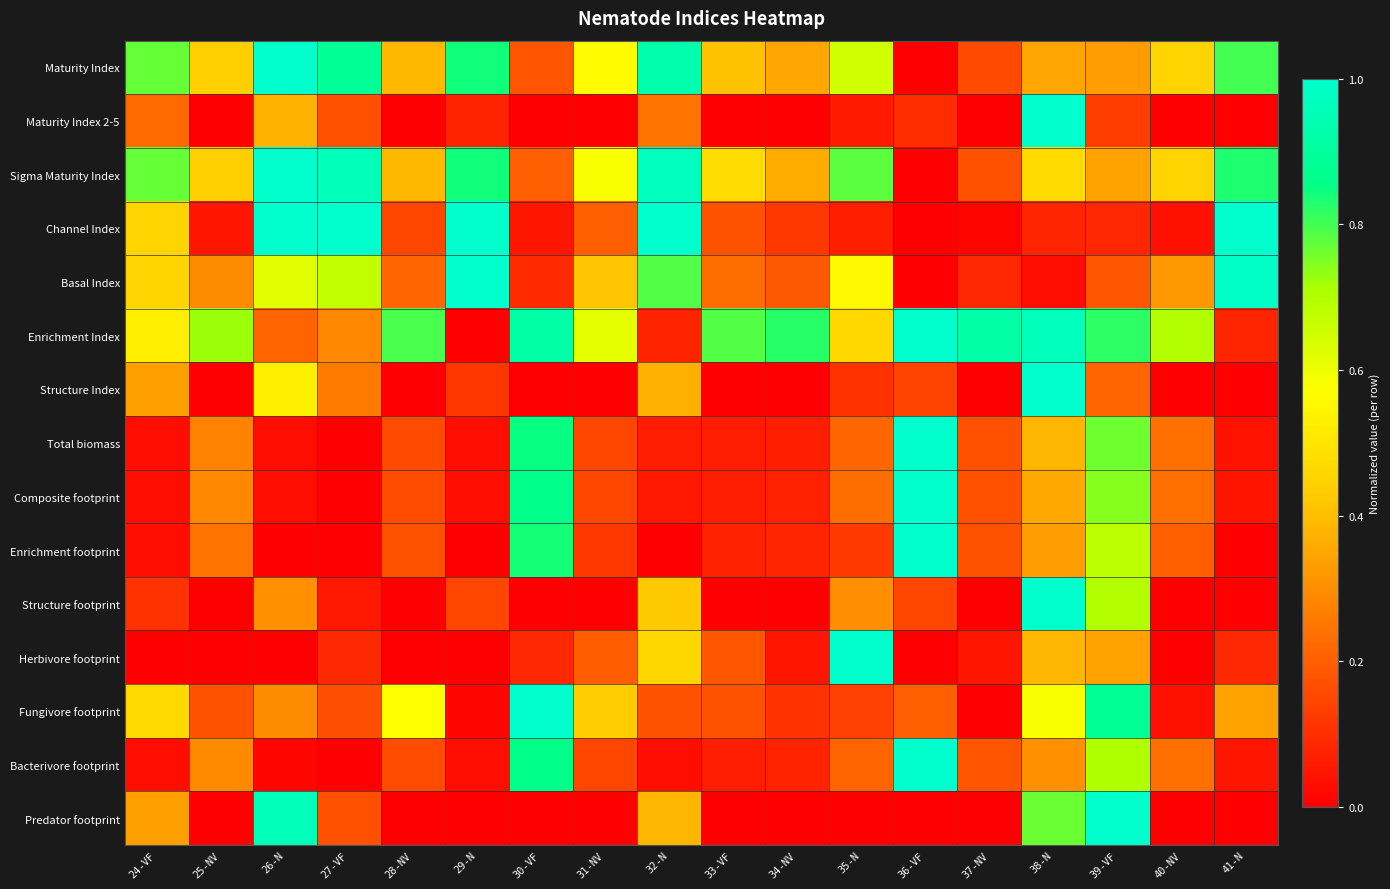

Reading left to right, list all the values displayed in this chart.

Maturity Index: 24-VF=0.8	25-NV=0.4	26-N=1.0	27-VF=0.9	28-NV=0.4	29-N=0.8	30-VF=0.2	31-NV=0.6	32-N=0.9	33-VF=0.4	34-NV=0.4	35-N=0.7	36-VF=0.0	37-NV=0.2	38-N=0.4	39-VF=0.3	40-NV=0.4	41-N=0.8
Maturity Index 2-5: 24-VF=0.2	25-NV=0.0	26-N=0.4	27-VF=0.2	28-NV=0.0	29-N=0.1	30-VF=0.0	31-NV=0.0	32-N=0.2	33-VF=0.0	34-NV=0.0	35-N=0.1	36-VF=0.1	37-NV=0.0	38-N=1.0	39-VF=0.1	40-NV=0.0	41-N=0.0
Sigma Maturity Index: 24-VF=0.8	25-NV=0.4	26-N=1.0	27-VF=1.0	28-NV=0.4	29-N=0.8	30-VF=0.2	31-NV=0.6	32-N=1.0	33-VF=0.5	34-NV=0.4	35-N=0.8	36-VF=0.0	37-NV=0.2	38-N=0.5	39-VF=0.3	40-NV=0.4	41-N=0.8
Channel Index: 24-VF=0.5	25-NV=0.0	26-N=1.0	27-VF=1.0	28-NV=0.1	29-N=1.0	30-VF=0.0	31-NV=0.2	32-N=1.0	33-VF=0.2	34-NV=0.1	35-N=0.1	36-VF=0.0	37-NV=0.0	38-N=0.1	39-VF=0.1	40-NV=0.0	41-N=1.0
Basal Index: 24-VF=0.5	25-NV=0.3	26-N=0.6	27-VF=0.7	28-NV=0.2	29-N=1.0	30-VF=0.1	31-NV=0.4	32-N=0.8	33-VF=0.2	34-NV=0.2	35-N=0.6	36-VF=0.0	37-NV=0.1	38-N=0.0	39-VF=0.2	40-NV=0.3	41-N=1.0
Enrichment Index: 24-VF=0.5	25-NV=0.7	26-N=0.2	27-VF=0.3	28-NV=0.8	29-N=0.0	30-VF=0.9	31-NV=0.6	32-N=0.1	33-VF=0.8	34-NV=0.8	35-N=0.5	36-VF=1.0	37-NV=0.9	38-N=1.0	39-VF=0.8	40-NV=0.7	41-N=0.1
Structure Index: 24-VF=0.3	25-NV=0.0	26-N=0.5	27-VF=0.3	28-NV=0.0	29-N=0.1	30-VF=0.0	31-NV=0.0	32-N=0.4	33-VF=0.0	34-NV=0.0	35-N=0.1	36-VF=0.1	37-NV=0.0	38-N=1.0	39-VF=0.2	40-NV=0.0	41-N=0.0
Total biomass: 24-VF=0.0	25-NV=0.3	26-N=0.0	27-VF=0.0	28-NV=0.2	29-N=0.0	30-VF=0.9	31-NV=0.1	32-N=0.1	33-VF=0.1	34-NV=0.1	35-N=0.2	36-VF=1.0	37-NV=0.2	38-N=0.4	39-VF=0.8	40-NV=0.2	41-N=0.0
Composite footprint: 24-VF=0.0	25-NV=0.3	26-N=0.0	27-VF=0.0	28-NV=0.2	29-N=0.0	30-VF=0.9	31-NV=0.2	32-N=0.1	33-VF=0.1	34-NV=0.1	35-N=0.2	36-VF=1.0	37-NV=0.2	38-N=0.4	39-VF=0.7	40-NV=0.2	41-N=0.0
Enrichment footprint: 24-VF=0.0	25-NV=0.2	26-N=0.0	27-VF=0.0	28-NV=0.2	29-N=0.0	30-VF=0.8	31-NV=0.1	32-N=0.0	33-VF=0.1	34-NV=0.1	35-N=0.1	36-VF=1.0	37-NV=0.2	38-N=0.3	39-VF=0.7	40-NV=0.2	41-N=0.0
Structure footprint: 24-VF=0.1	25-NV=0.0	26-N=0.3	27-VF=0.1	28-NV=0.0	29-N=0.2	30-VF=0.0	31-NV=0.0	32-N=0.4	33-VF=0.0	34-NV=0.0	35-N=0.3	36-VF=0.2	37-NV=0.0	38-N=1.0	39-VF=0.7	40-NV=0.0	41-N=0.0
Herbivore footprint: 24-VF=0.0	25-NV=0.0	26-N=0.0	27-VF=0.1	28-NV=0.0	29-N=0.0	30-VF=0.1	31-NV=0.2	32-N=0.5	33-VF=0.2	34-NV=0.0	35-N=1.0	36-VF=0.0	37-NV=0.0	38-N=0.4	39-VF=0.3	40-NV=0.0	41-N=0.1
Fungivore footprint: 24-VF=0.5	25-NV=0.2	26-N=0.3	27-VF=0.2	28-NV=0.6	29-N=0.0	30-VF=1.0	31-NV=0.4	32-N=0.2	33-VF=0.2	34-NV=0.1	35-N=0.1	36-VF=0.2	37-NV=0.0	38-N=0.6	39-VF=0.9	40-NV=0.0	41-N=0.3
Bacterivore footprint: 24-VF=0.0	25-NV=0.3	26-N=0.0	27-VF=0.0	28-NV=0.2	29-N=0.0	30-VF=0.9	31-NV=0.2	32-N=0.0	33-VF=0.1	34-NV=0.1	35-N=0.2	36-VF=1.0	37-NV=0.2	38-N=0.3	39-VF=0.7	40-NV=0.2	41-N=0.0
Predator footprint: 24-VF=0.3	25-NV=0.0	26-N=1.0	27-VF=0.2	28-NV=0.0	29-N=0.0	30-VF=0.0	31-NV=0.0	32-N=0.4	33-VF=0.0	34-NV=0.0	35-N=0.0	36-VF=0.0	37-NV=0.0	38-N=0.8	39-VF=1.0	40-NV=0.0	41-N=0.0